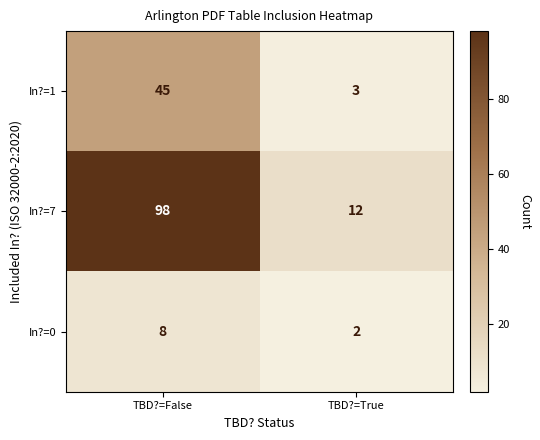

Count the number of data series in this chart.

3